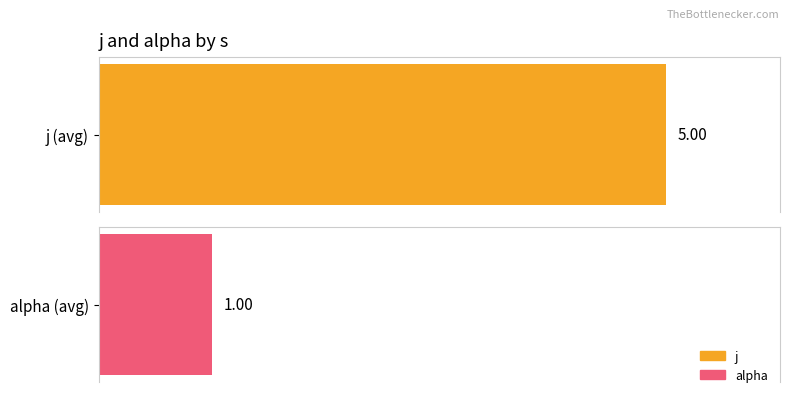

Is it true that j equals 7 at 1?

False